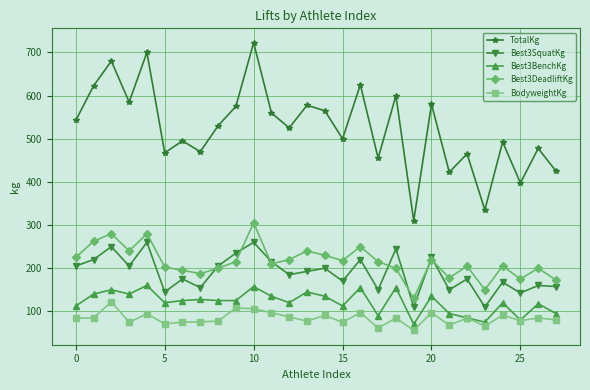

What is the difference between the maximum and minimum values in the BodyweightKg series?

66.0